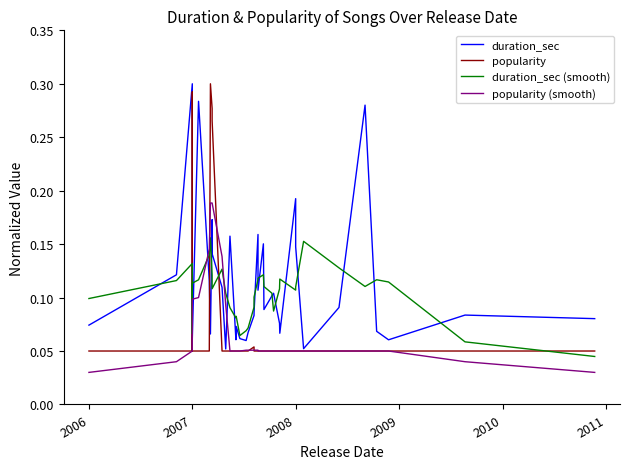

Between which two adjacent categories do popularity and popularity (smooth) first intersect?

2006 and 2007